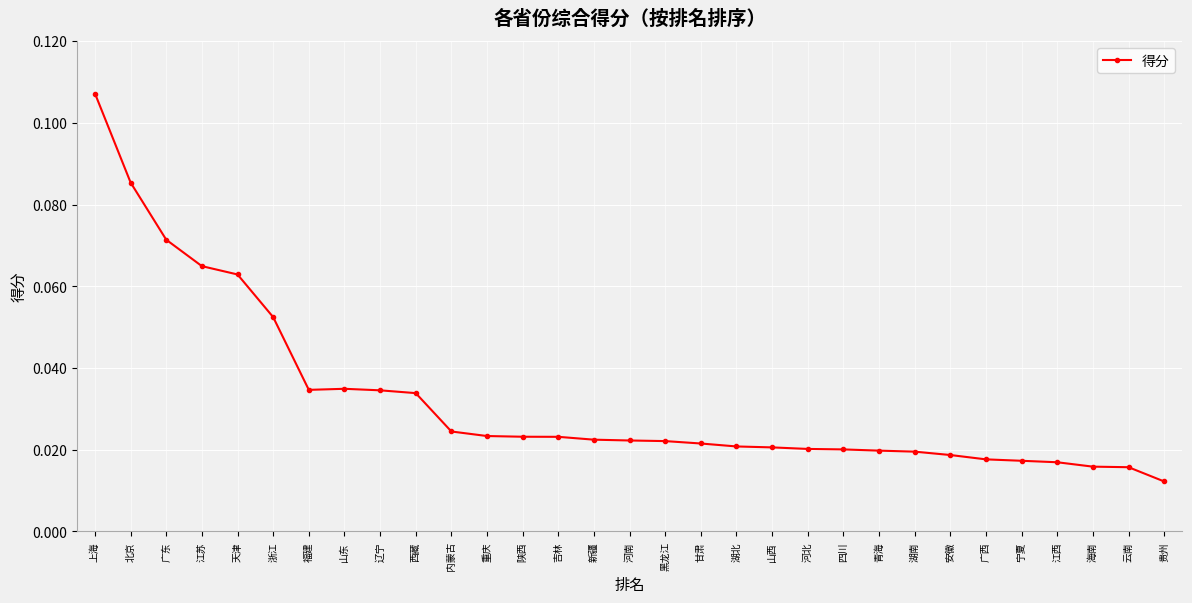

Count the number of categories in the chart.

31